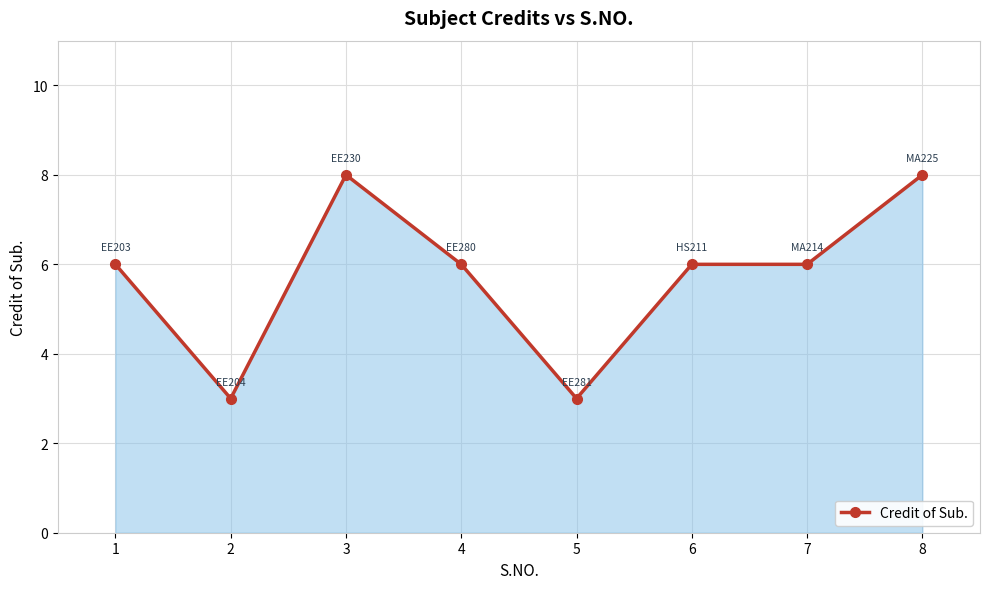

The value at 4 is 6. True or false?

True